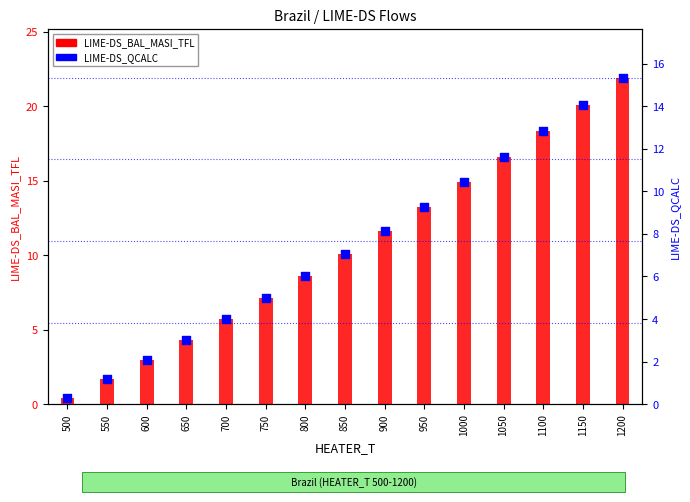

At how many categories does at least one series exceed 17?

3